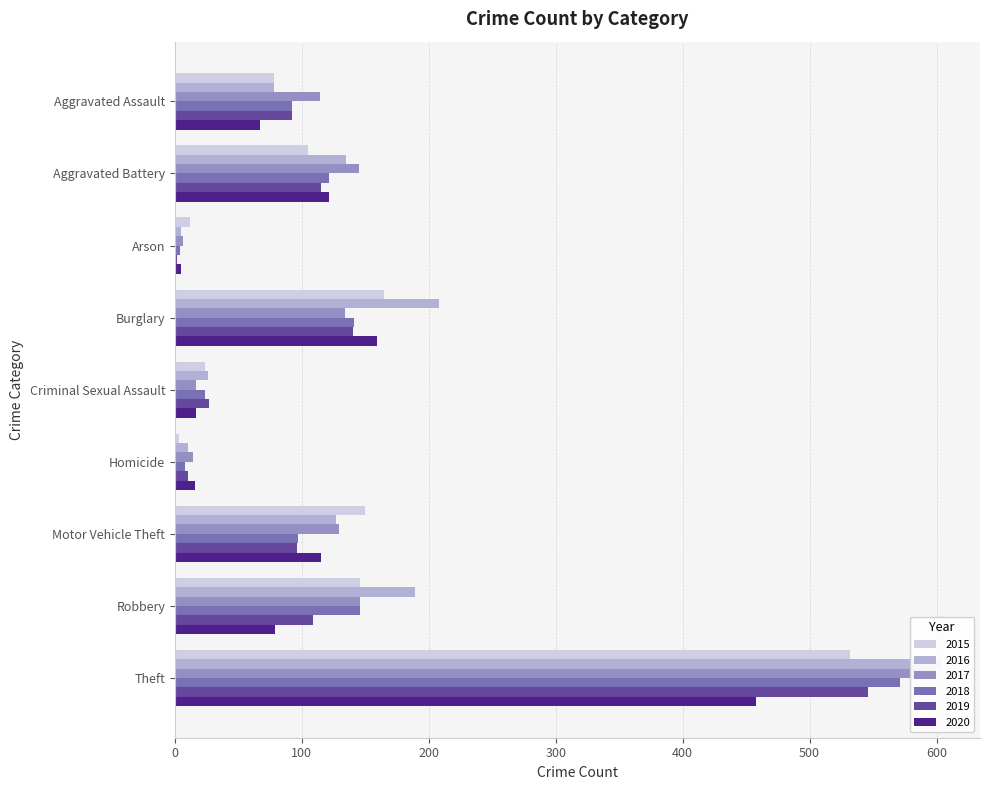

Rank the series by their maximum value, from highest to lowest.

2016, 2017, 2018, 2019, 2015, 2020